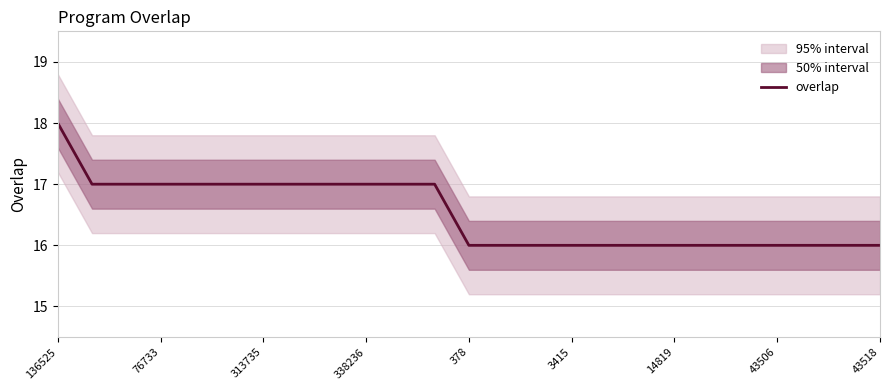

True or false: overlap has a value of 16 at 43506.

True